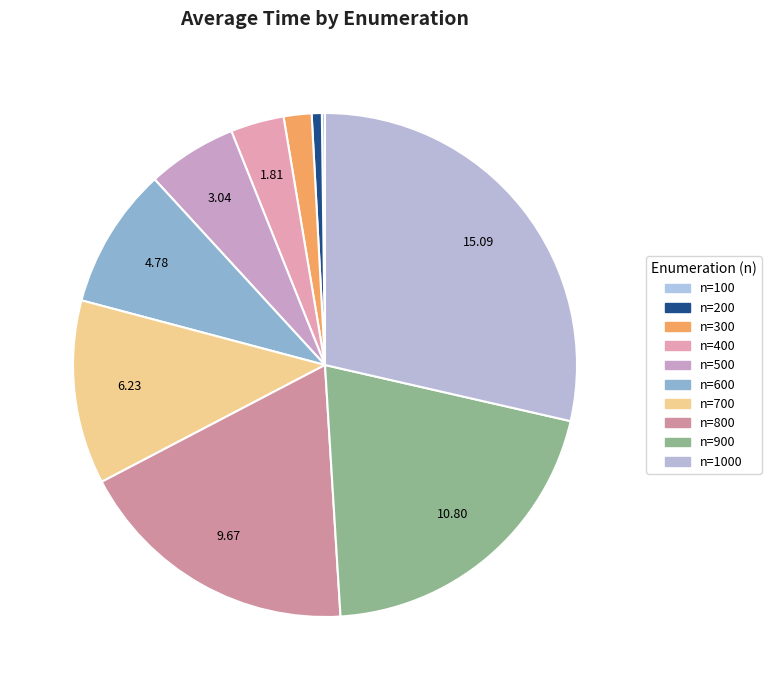

Count the number of slices in the pie.

10